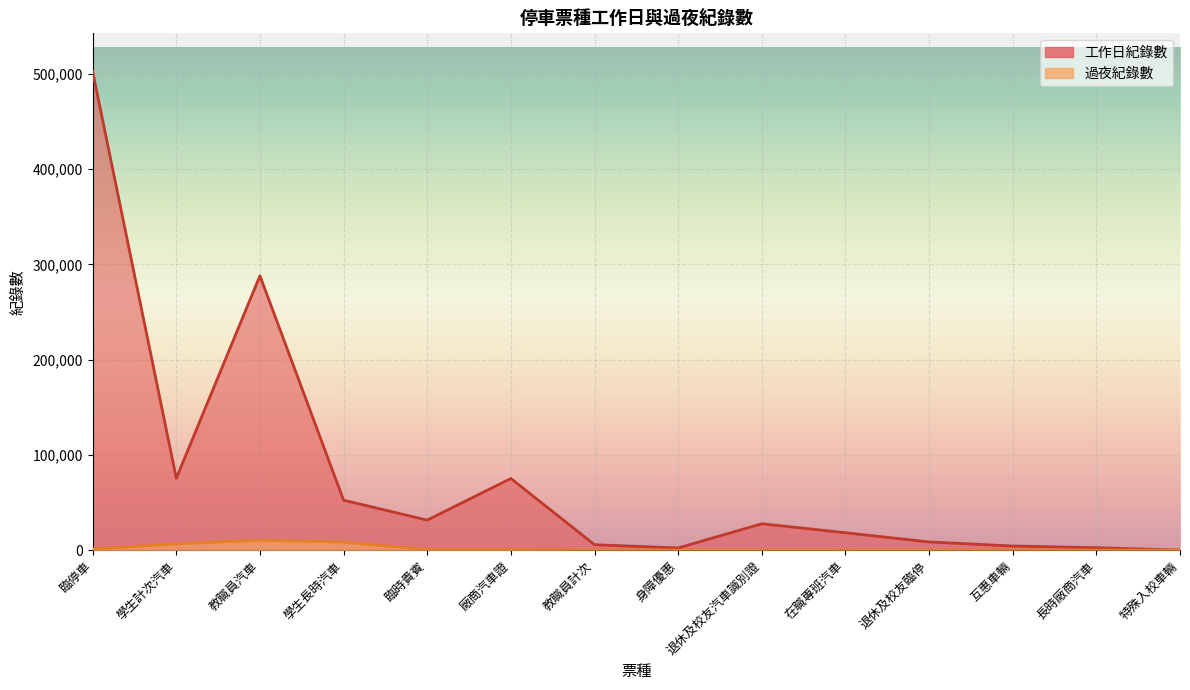

In 過夜紀錄數, how many points are higher than both neighbors (excluding endpoints)?

4